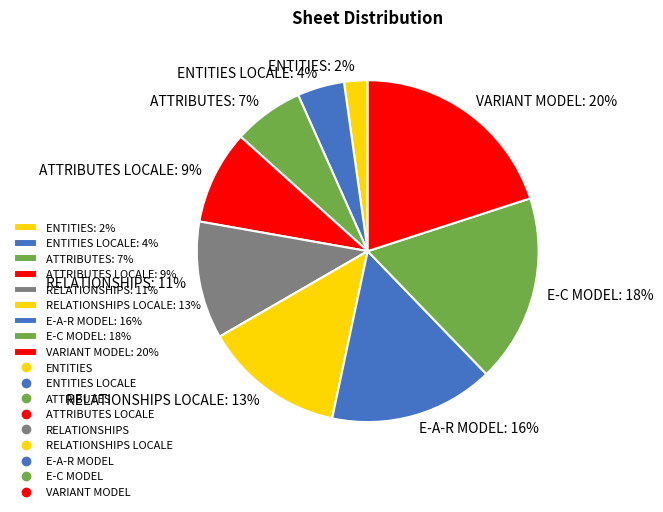

Is it true that E-A-R MODEL: 16% is 16% of the pie?

True